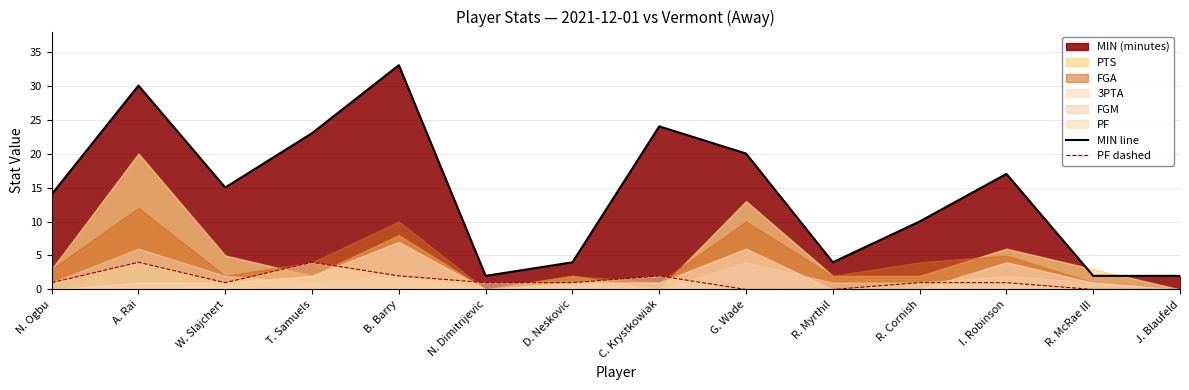

Between J. Blaufeld and D. Neskovic, which is larger?

D. Neskovic